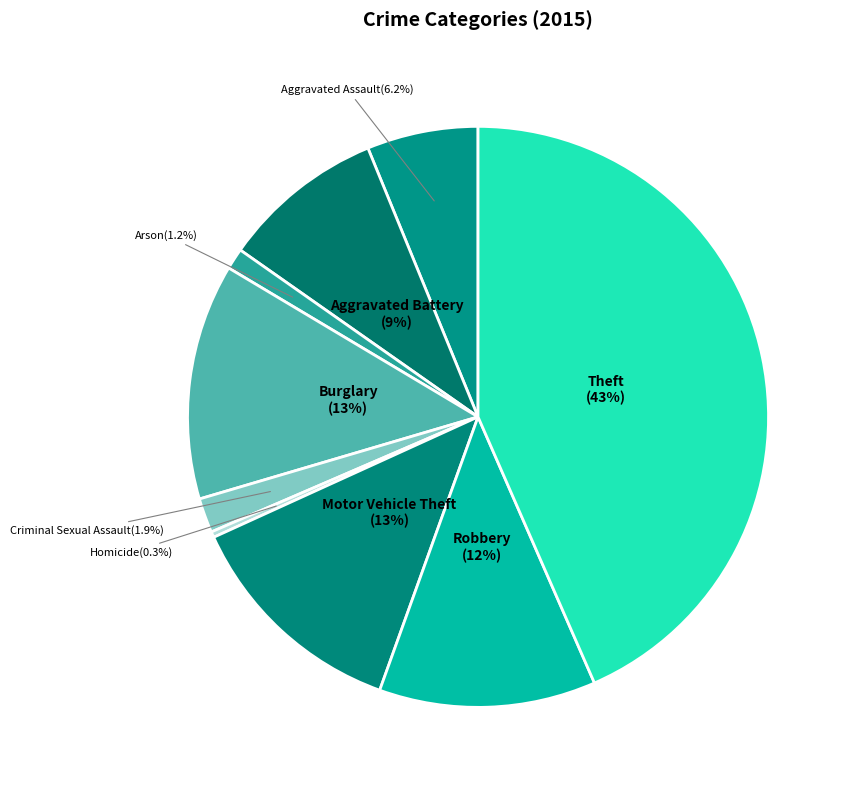

True or false: Criminal Sexual Assault accounts for 15% of the total.

False